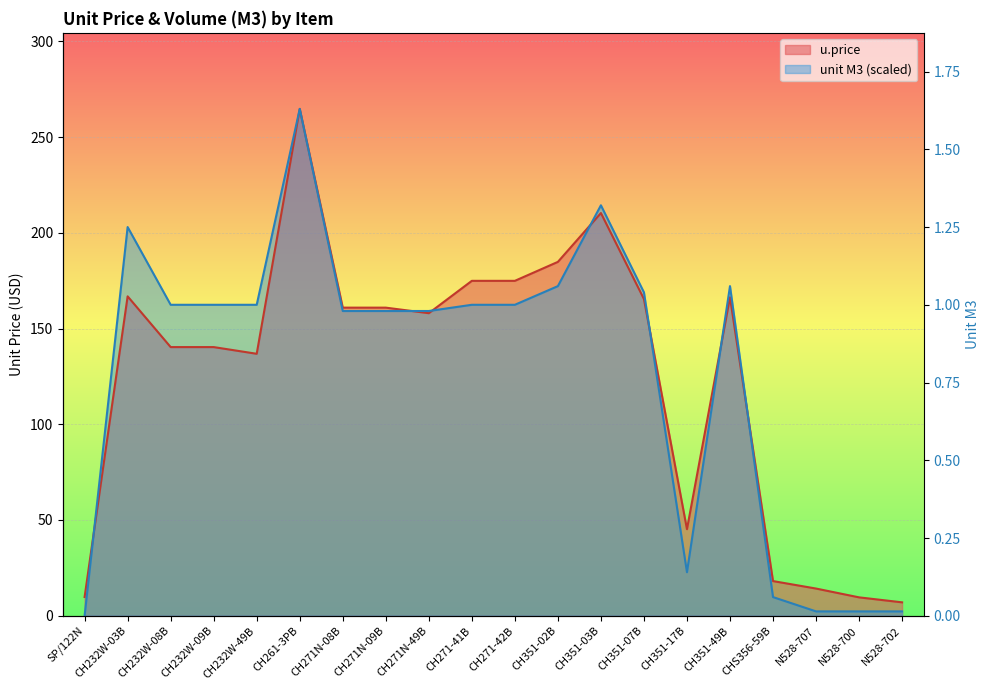

Between which two adjacent categories do unit M3 and u.price first intersect?

SP/122N and CH232W-03B